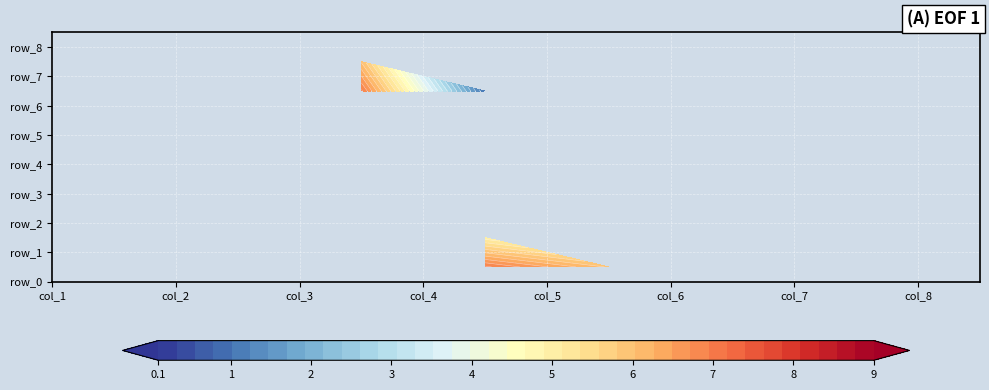

True or false: row_5 has a value of 3 at 6.

False